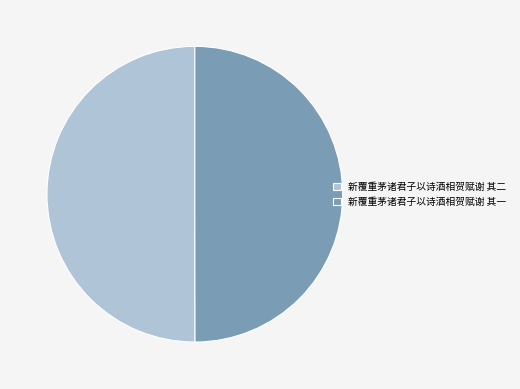

Combined, do 新覆重茅诸君子以诗酒相贺赋谢 其二 and 新覆重茅诸君子以诗酒相贺赋谢 其一 account for over 50%?

Yes